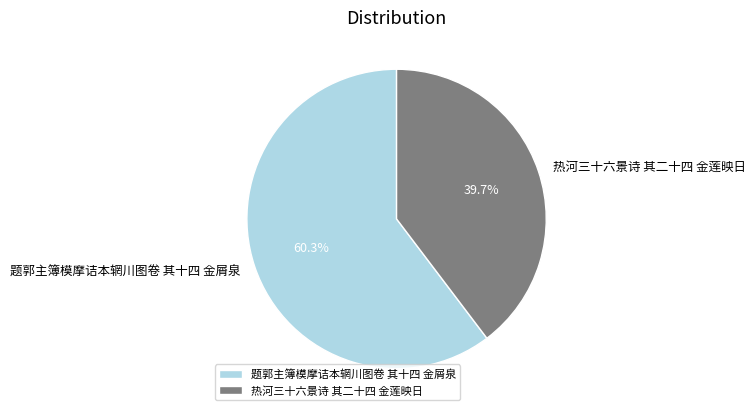

Which category has the smallest portion of the pie?

热河三十六景诗 其二十四 金莲映日